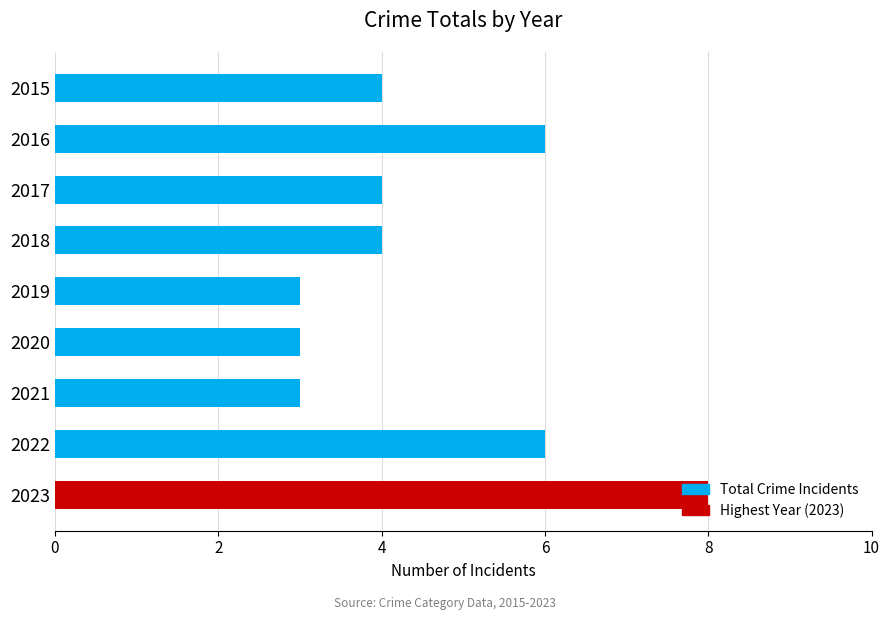

What is the approximate value at 2016?

6